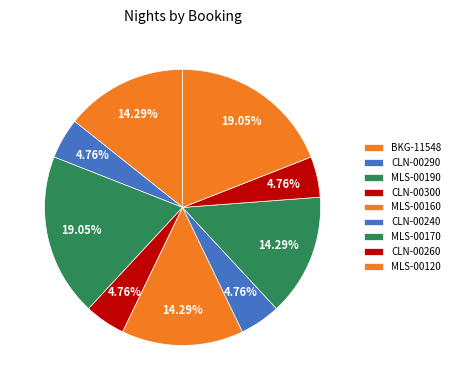

How many slices are in this pie chart?

9